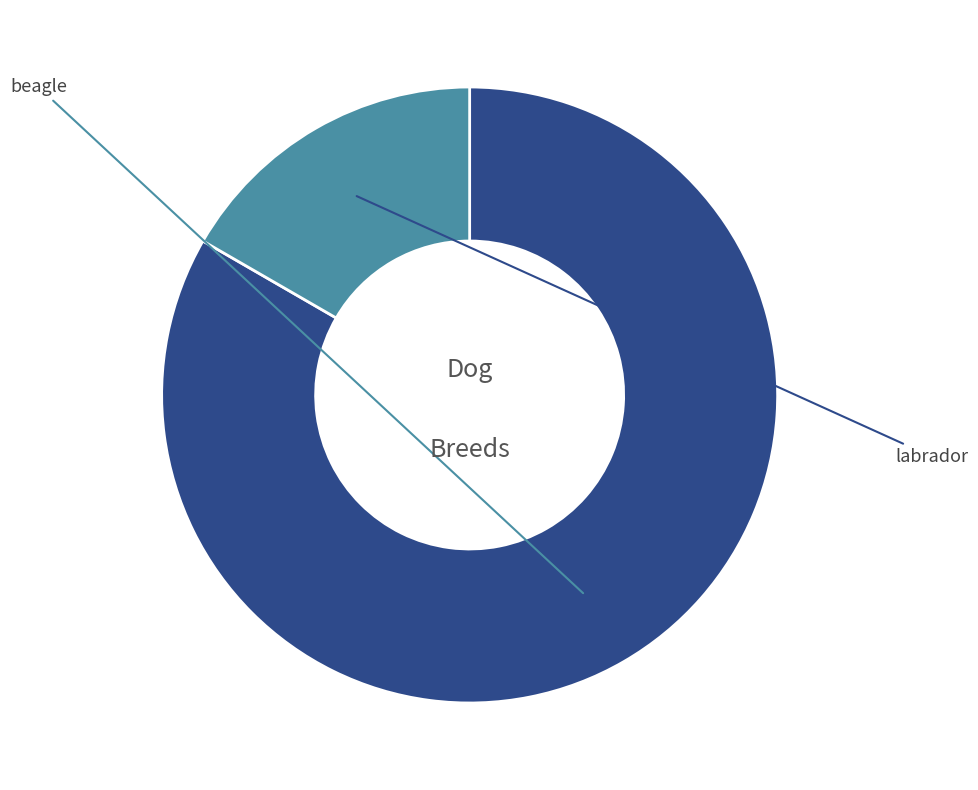

What is the majority slice?

beagle